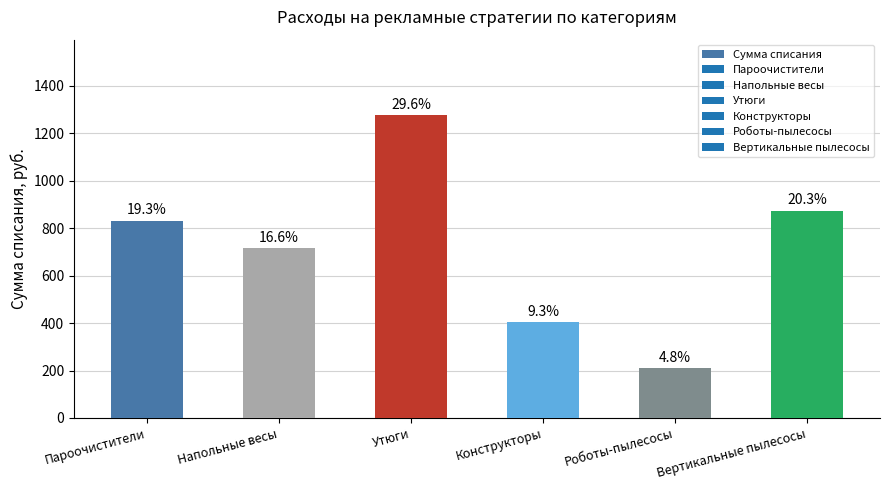

Are the bars horizontal?

No